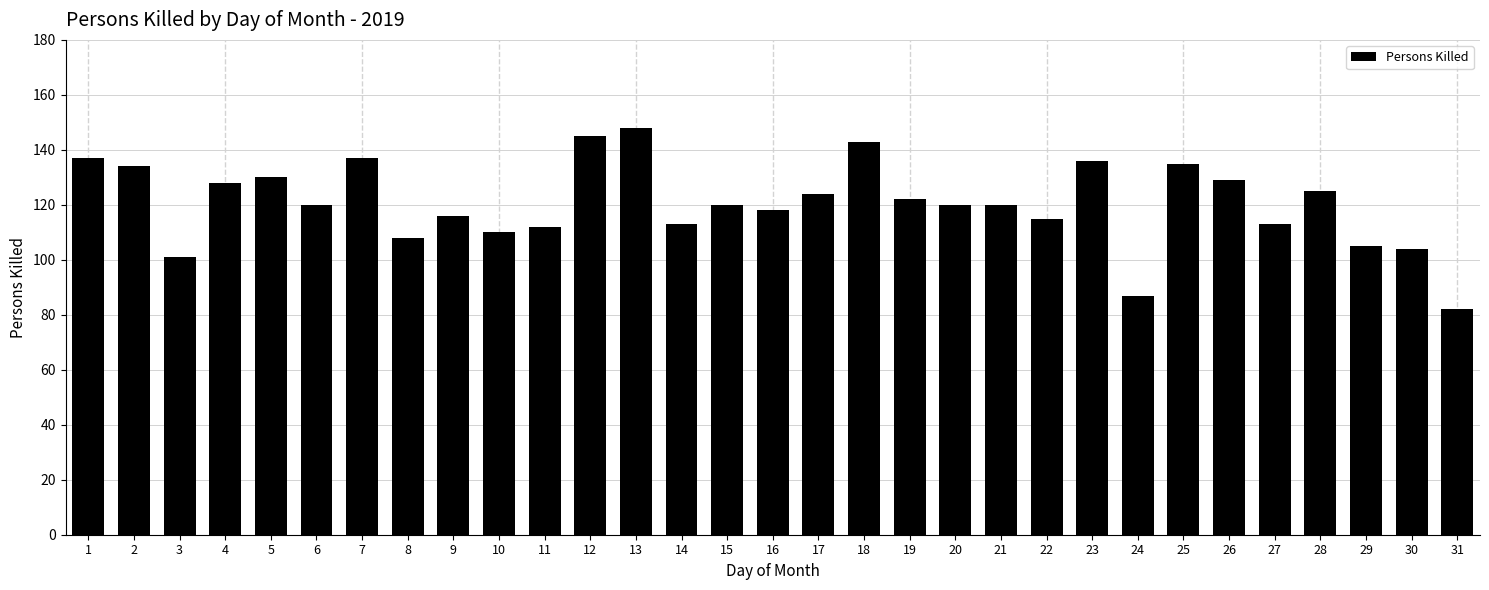

What is the value of the 14th bar from the left?

113